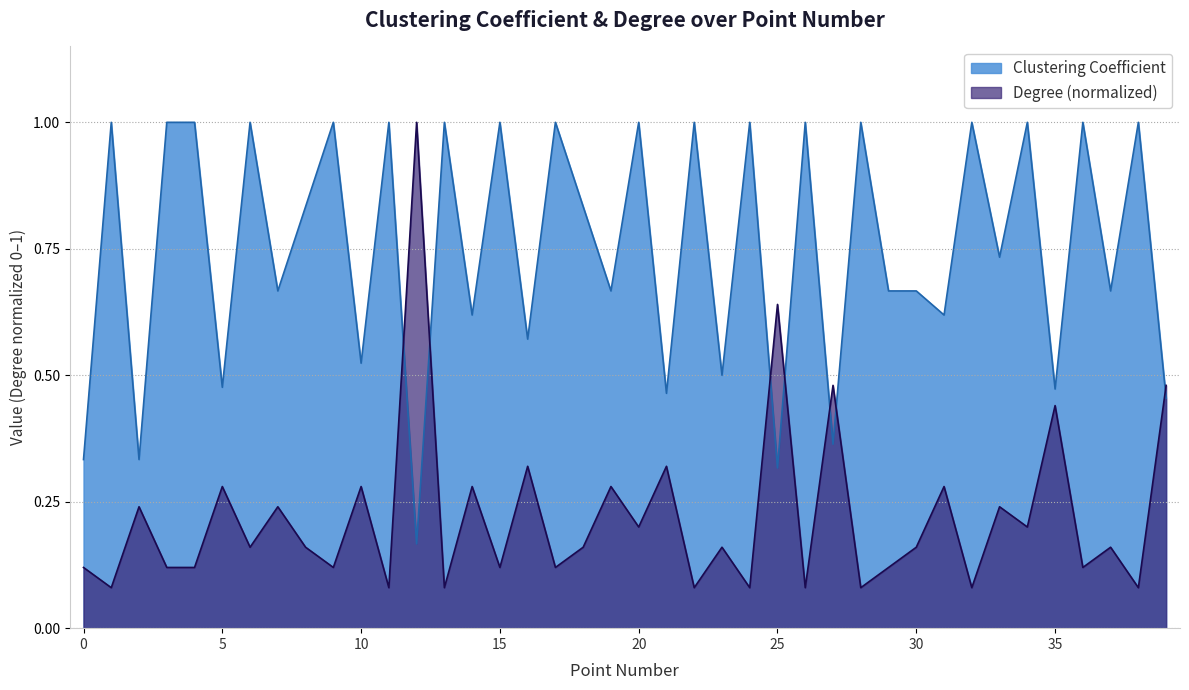

How many categories are shown in the chart?

40